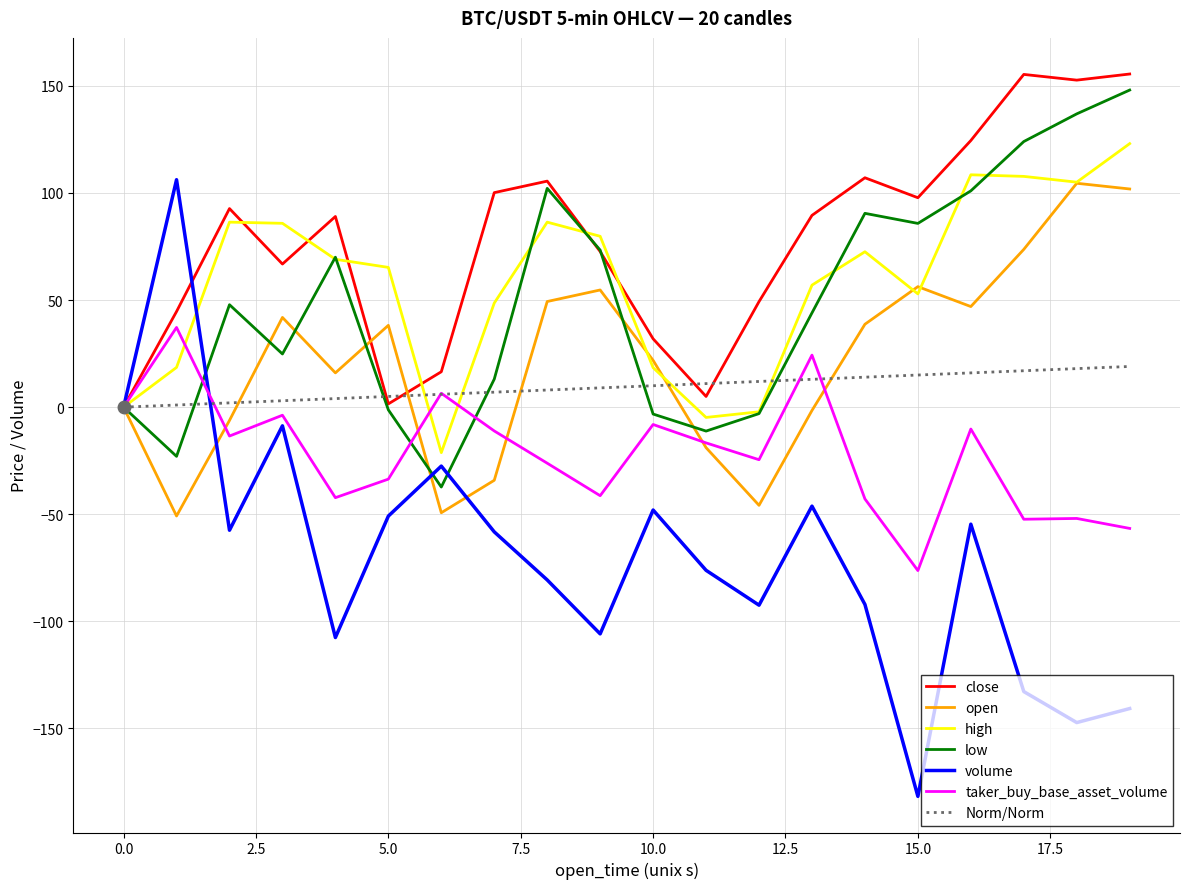

Is it true that open equals 101.9 at 19?

True